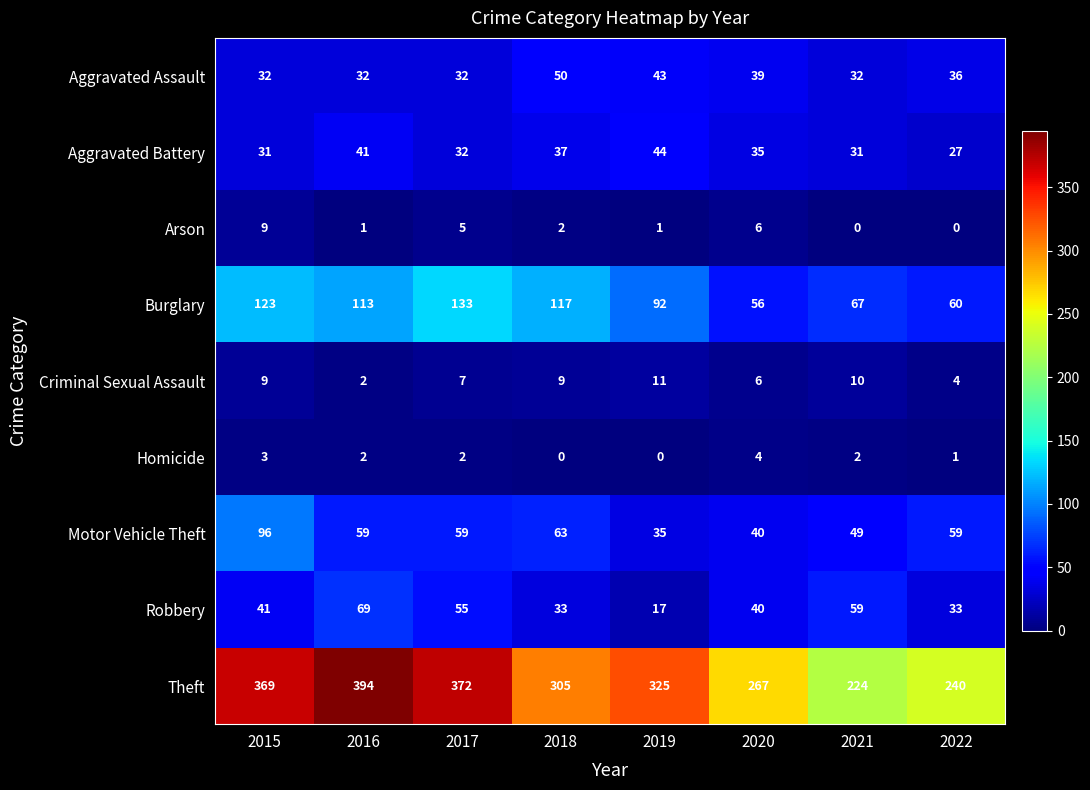

At which label is Theft closest to 309?

2018